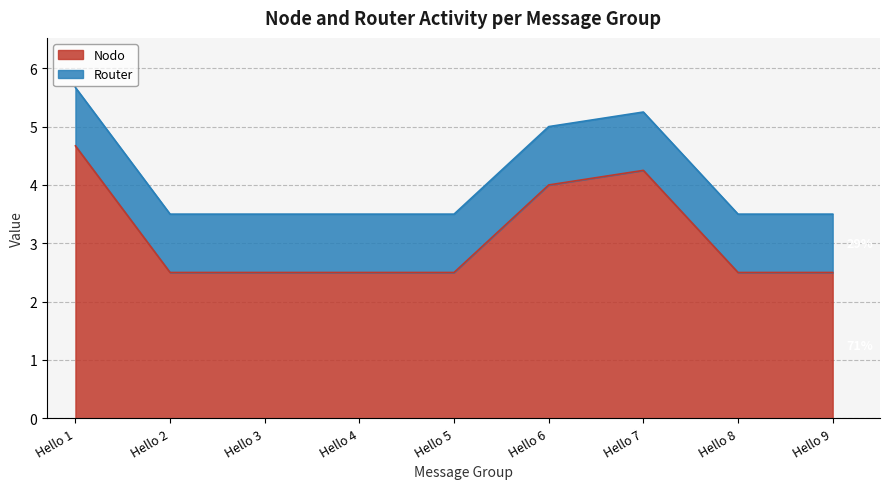

Reading left to right, extract all data points from this chart.

4.7	2.5	2.5	2.5	2.5	4.0	4.2	2.5	2.5